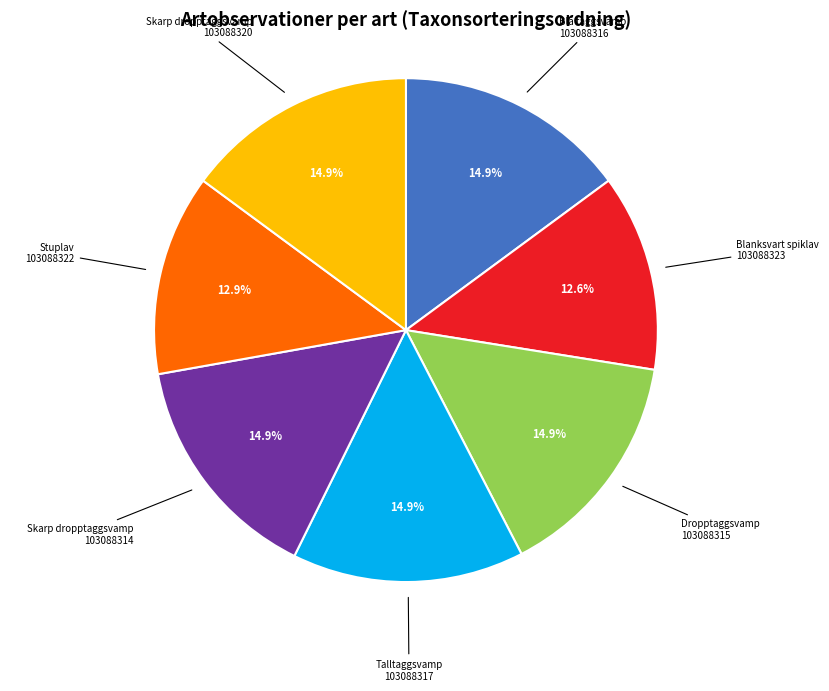

Is there any slice that represents more than half of the pie?

No